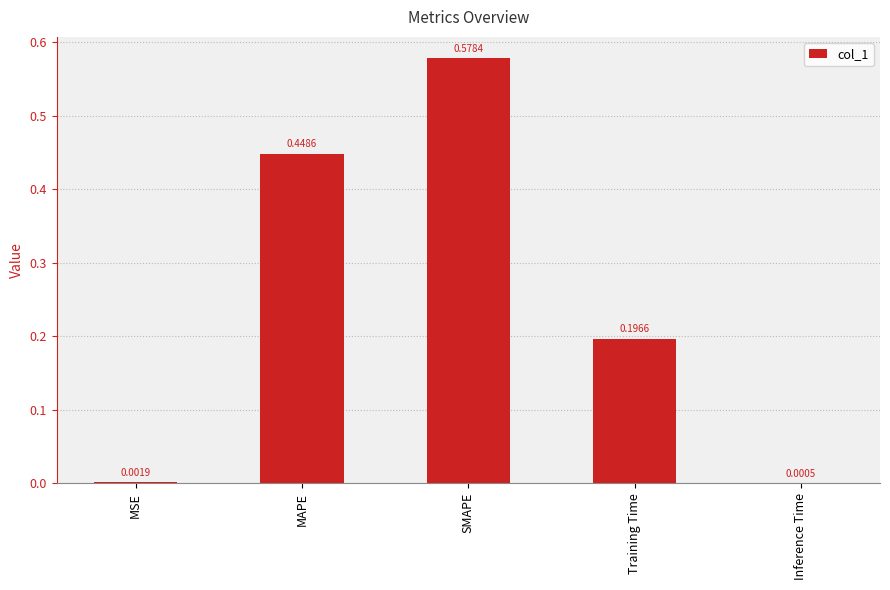

Which has a higher value, SMAPE or Inference Time?

SMAPE